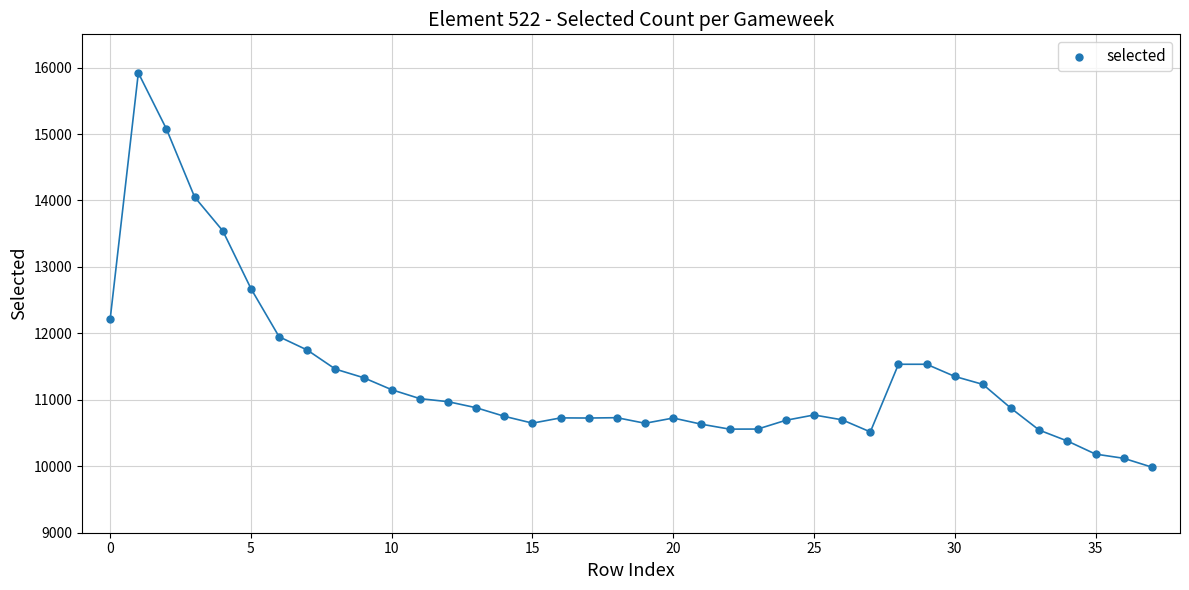

What Y value in the scatter plot is closest to 12953?

12674